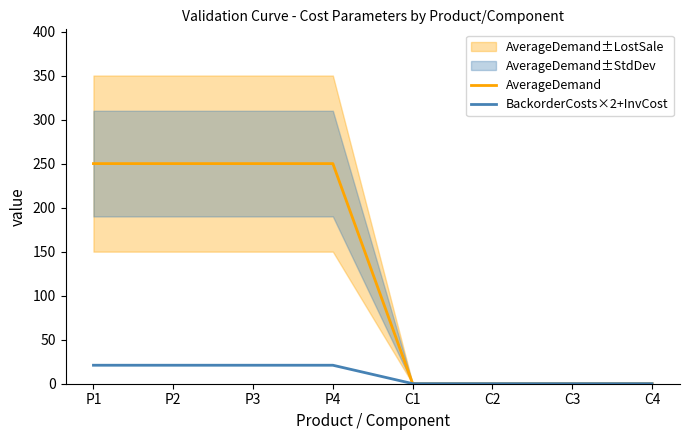

What is the total value across all series at P2?

271.0